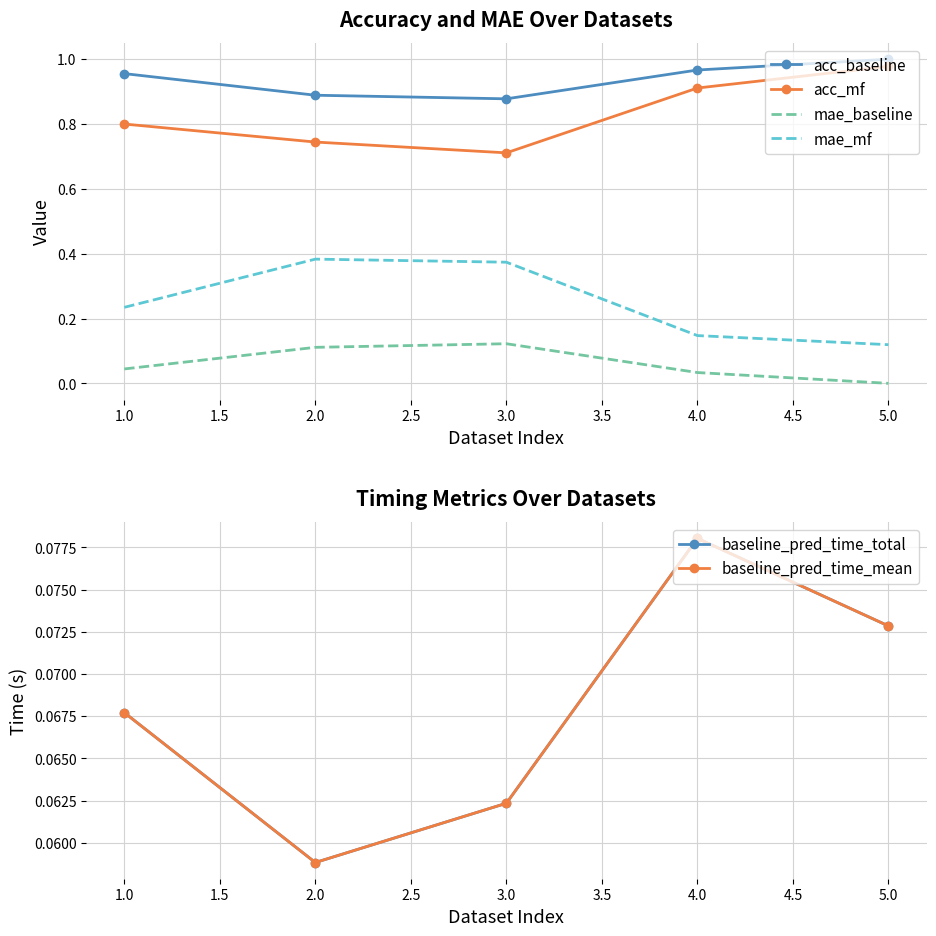

True or false: acc_baseline has a value of 0.5 at 1.0.

False